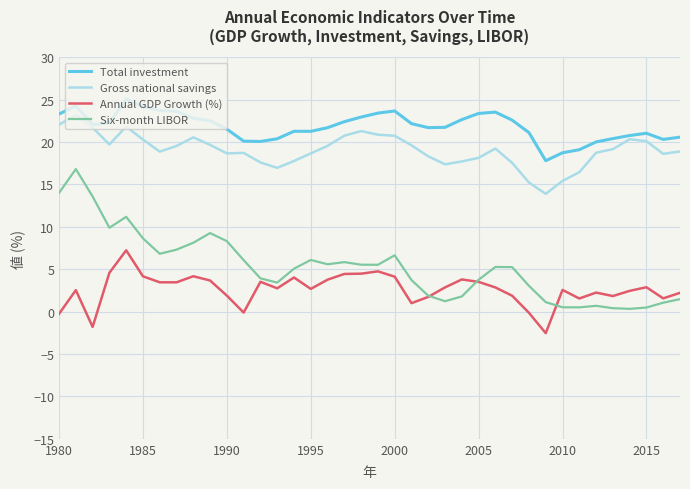

True or false: Gross national savings and Annual GDP Growth (%) cross at least once.

False